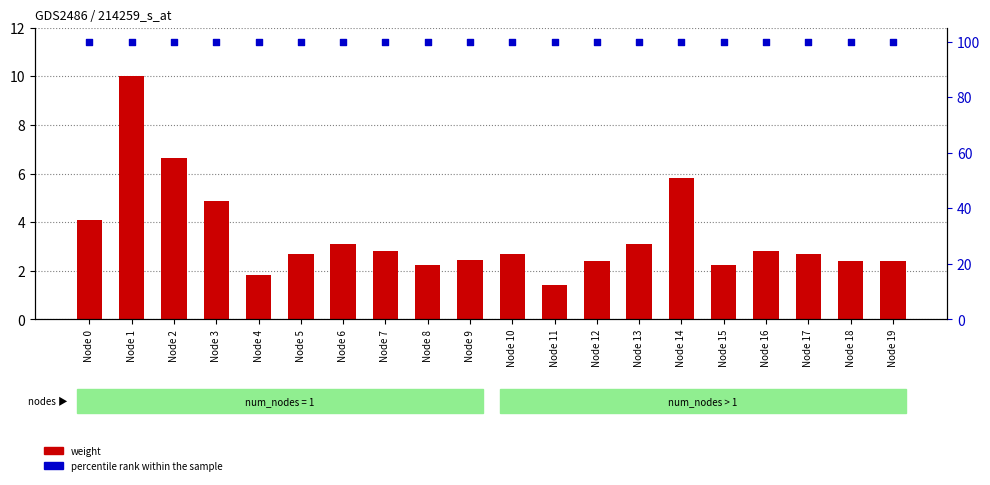

At which category is the sum across all series the highest?

Node 1